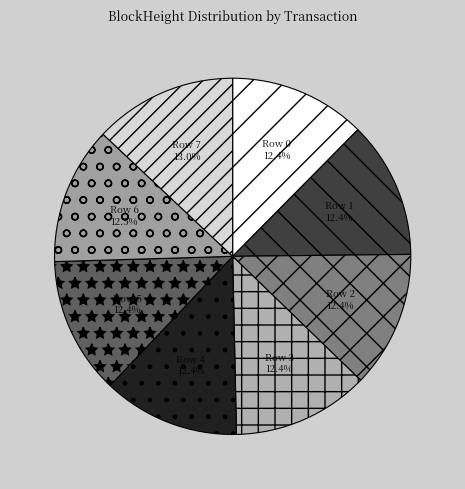

To the nearest percent, what portion does Row 1 represent?

12%